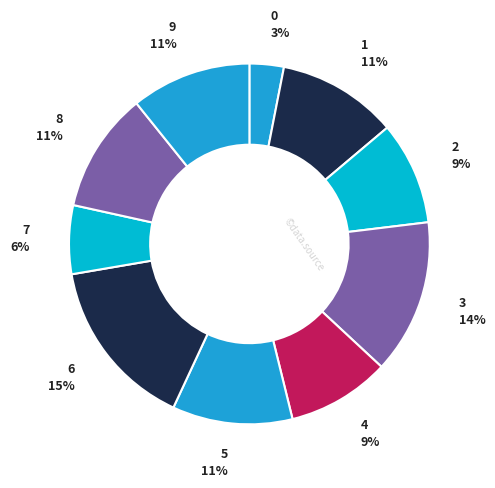

Is it true that 2 is 20% of the pie?

False